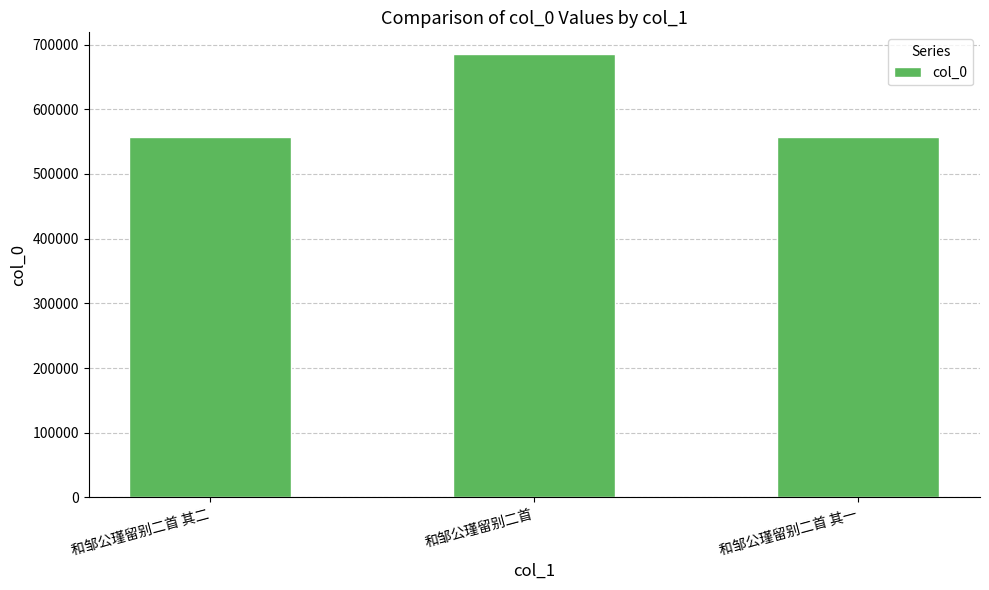

What is the ratio of the value at 和邹公瑾留别二首 to the value at 和邹公瑾留别二首 其一?

1.2